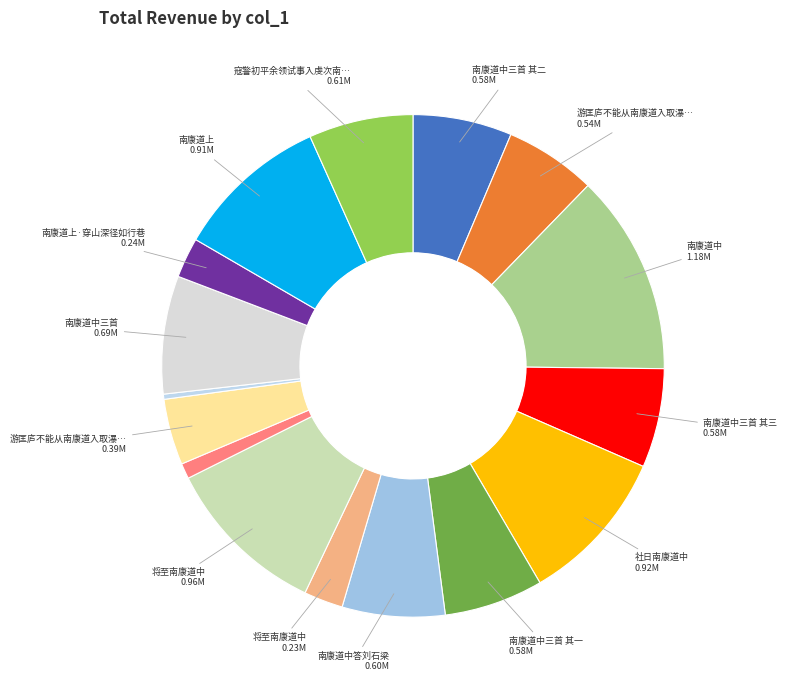

Count the number of slices in the pie.

16